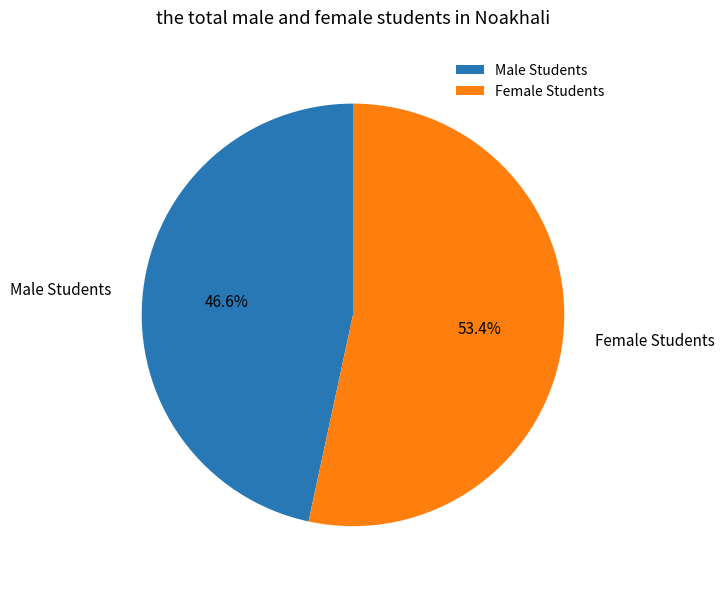

Which has a higher value, Male Students or Female Students?

Female Students